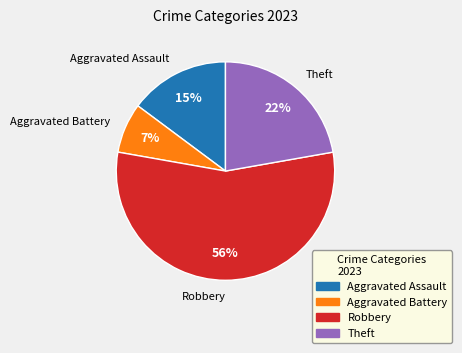

To the nearest percent, what is the average slice percentage?

25%